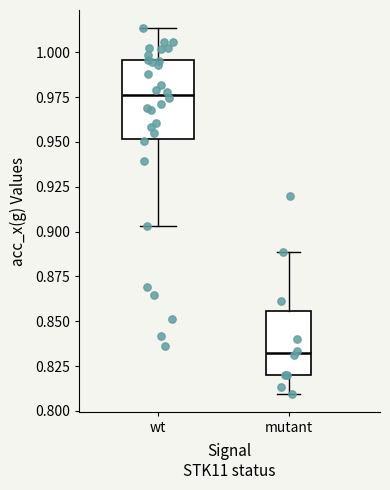

Which box's median line is the highest?

wt